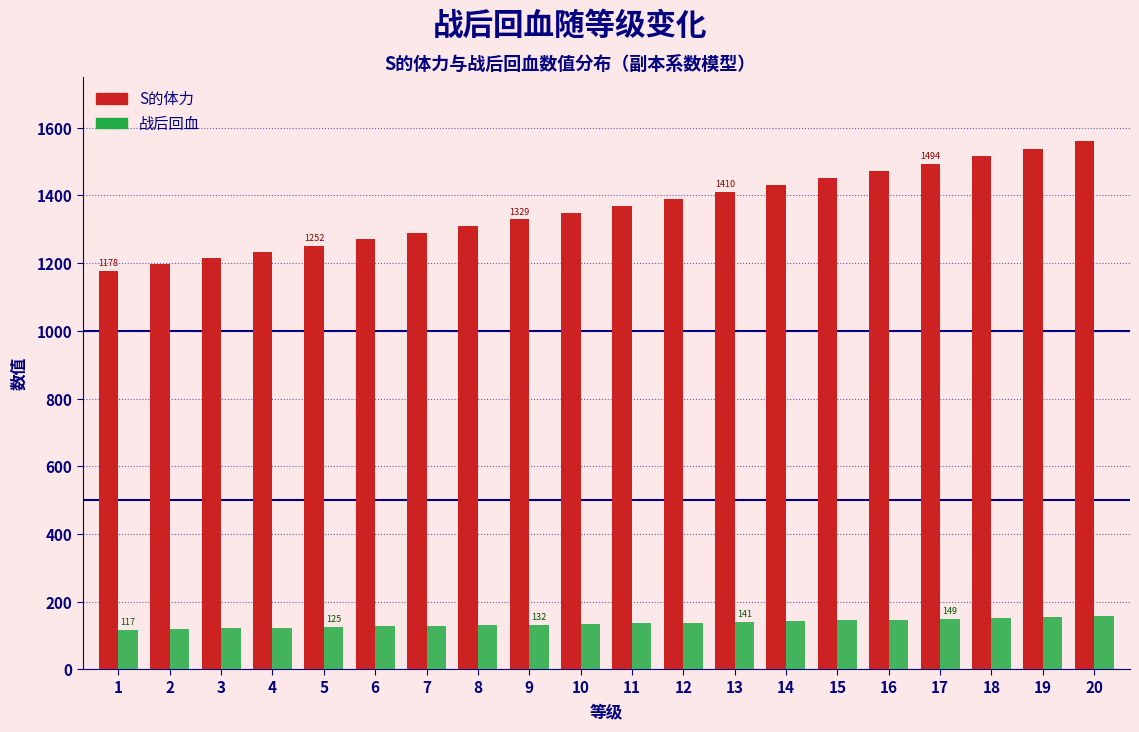

What is the minimum value shown in the chart?

117